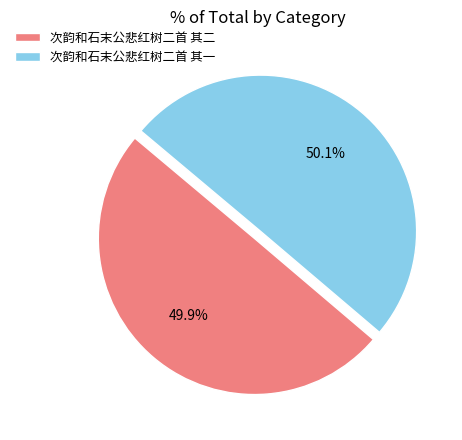

What is the ratio of the value at 次韵和石末公悲红树二首 其二 to the value at 次韵和石末公悲红树二首 其一?

1.0